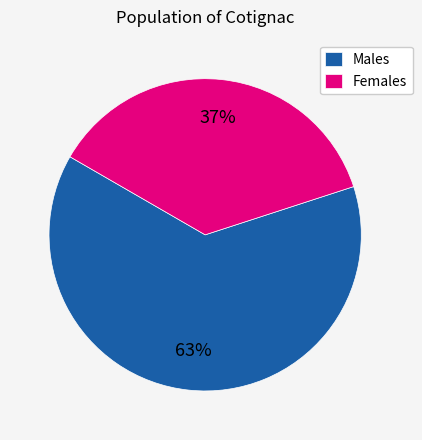

How many segments does this pie chart have?

2